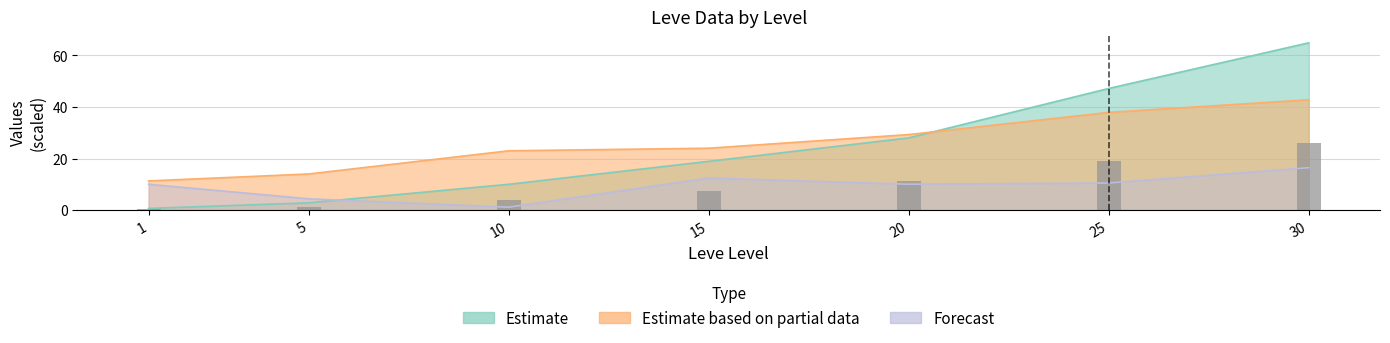

Reading left to right, what are all the values shown in this chart?

Leve EXP (Estimate): 0.6	2.8	10.0	18.9	28.0	47.2	64.9
Leve Gil (Partial): 11.3	14.0	23.0	24.0	29.3	37.9	42.8
currentAveragePrice (Forecast): 10.0	4.4	1.1	12.4	10.0	10.5	16.4